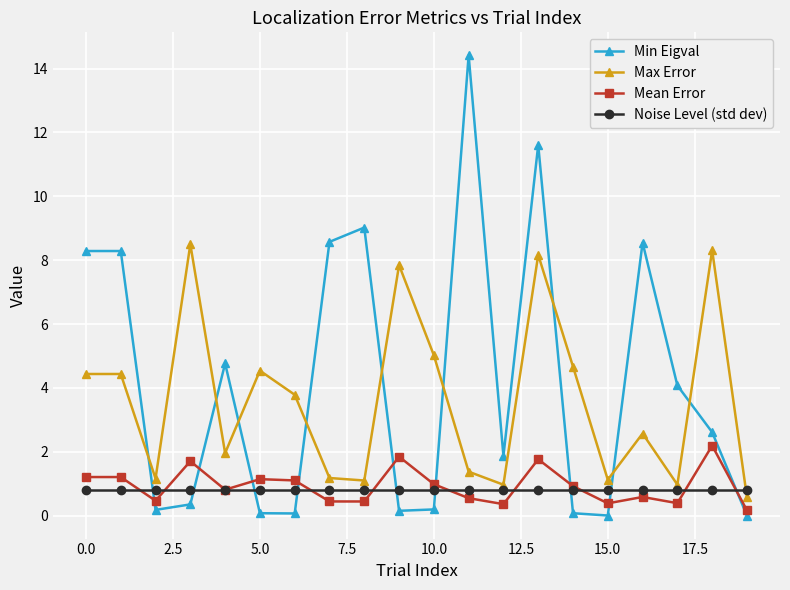

Rank the series by their maximum value, from lowest to highest.

Noise Level (std dev), Mean Error, Max Error, Min Eigval